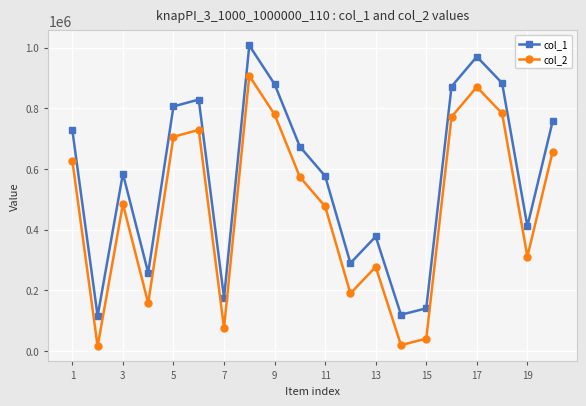

Which series has the largest total across all categories?

col_1